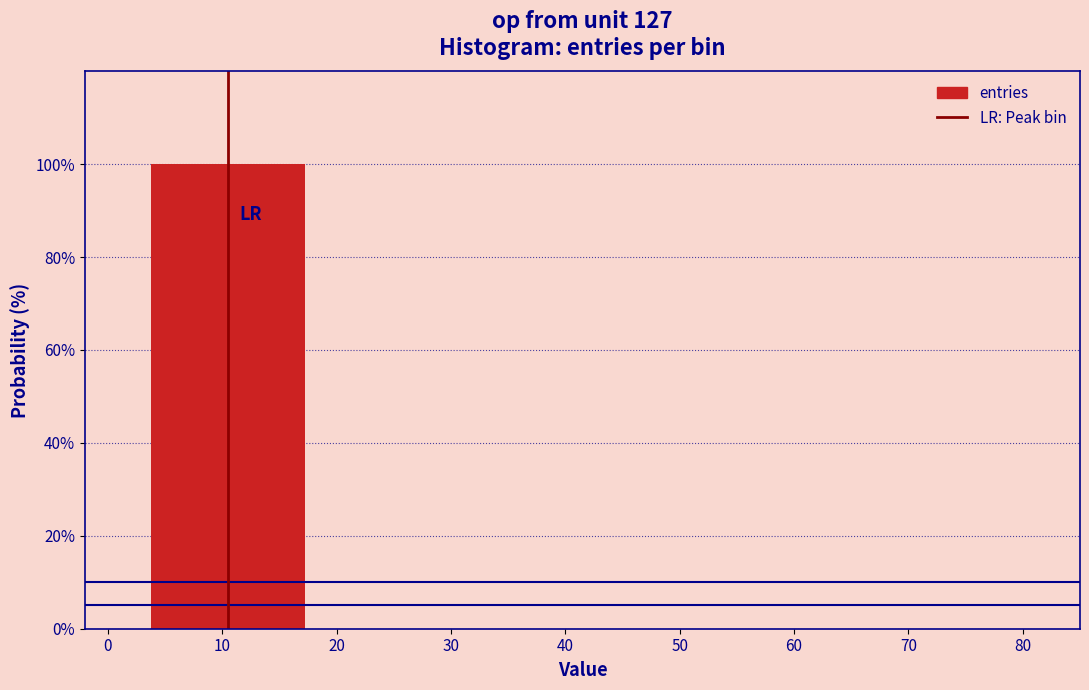

What is the greatest value displayed?

100.0